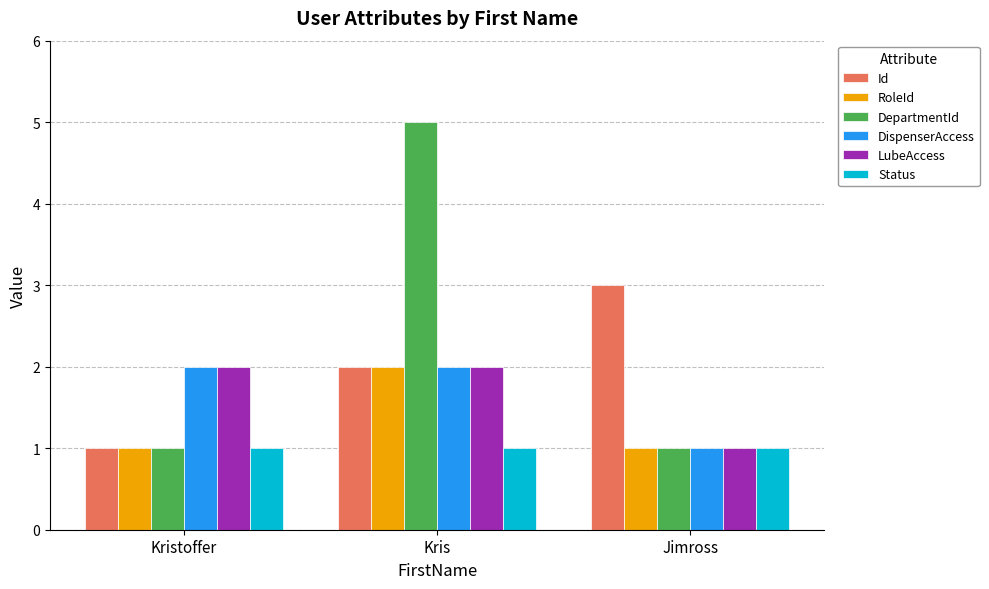

Is it true that Id equals 1 at Kristoffer?

True